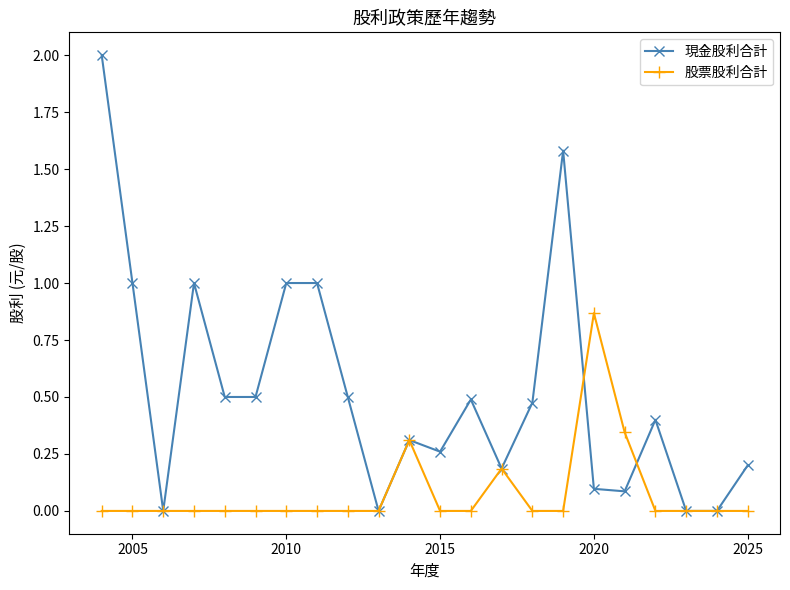

True or false: 股票股利合計 has more than 2 points higher than both neighbors.

True